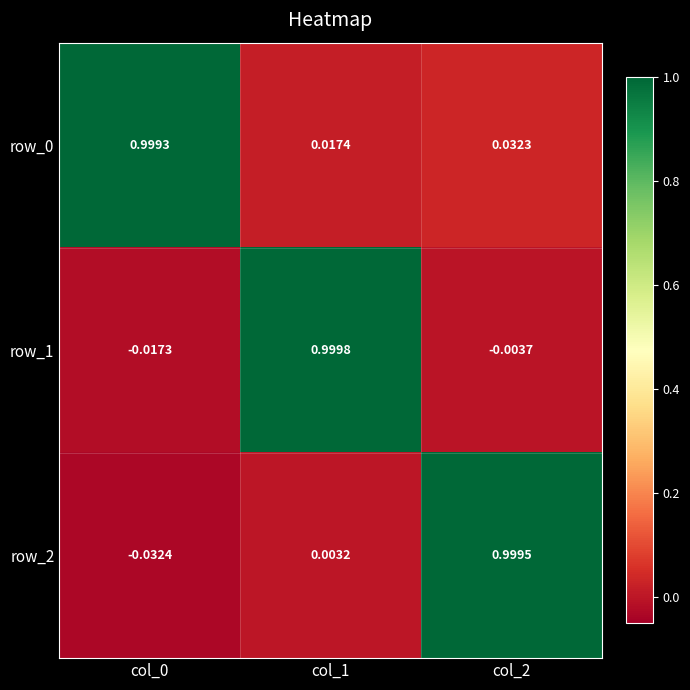

What is the difference between the maximum and minimum values in the row_2 series?

1.0